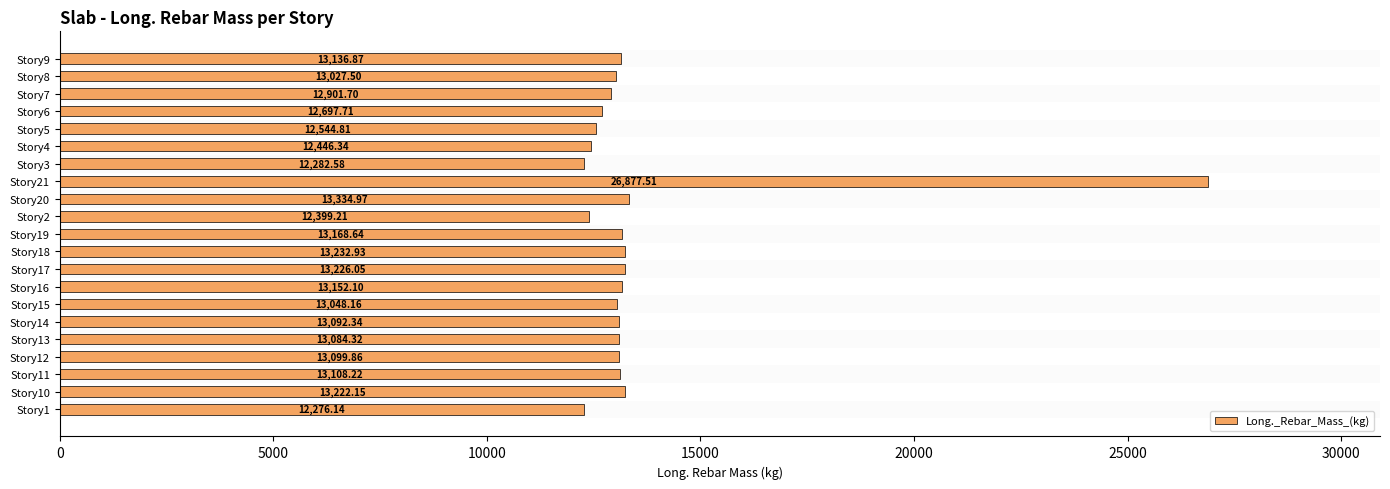

What is the difference between the second highest and minimum values?

1058.8